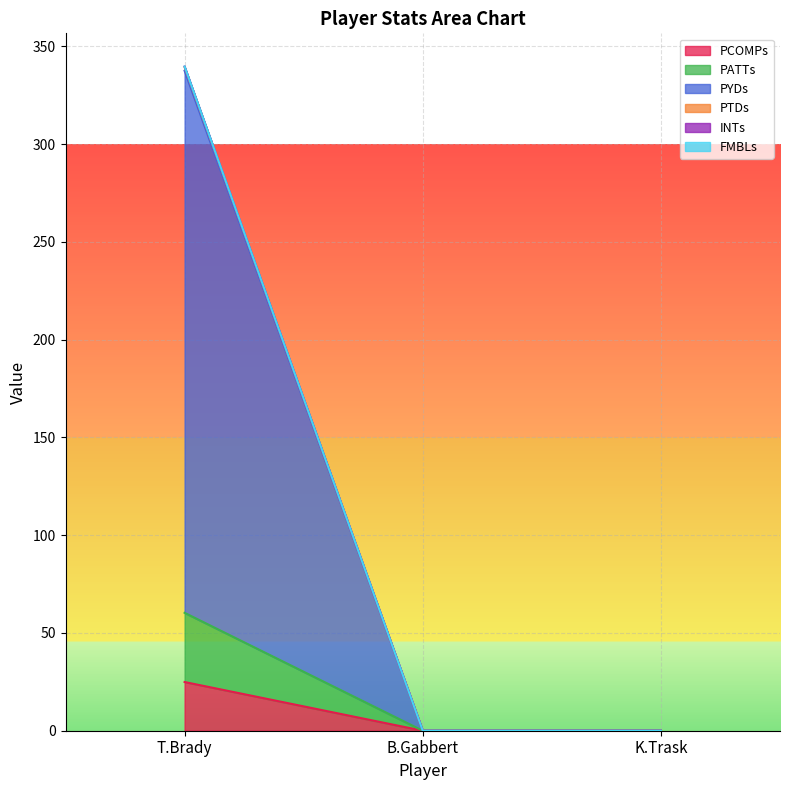

What is the greatest value displayed?

339.7